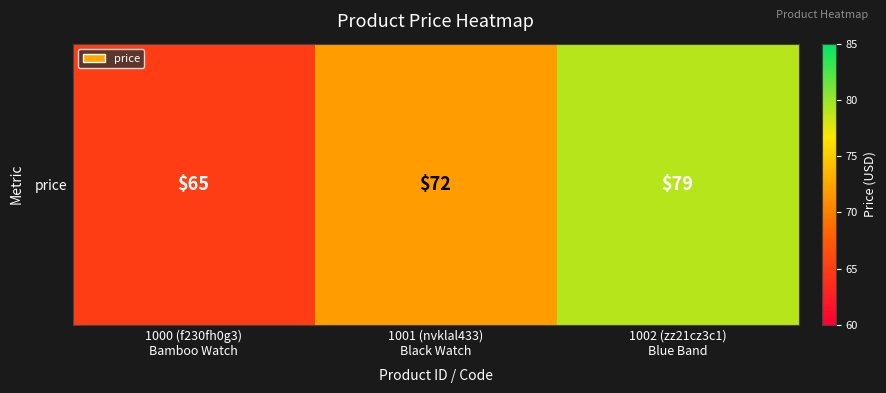

How many data points are less than 72?

1